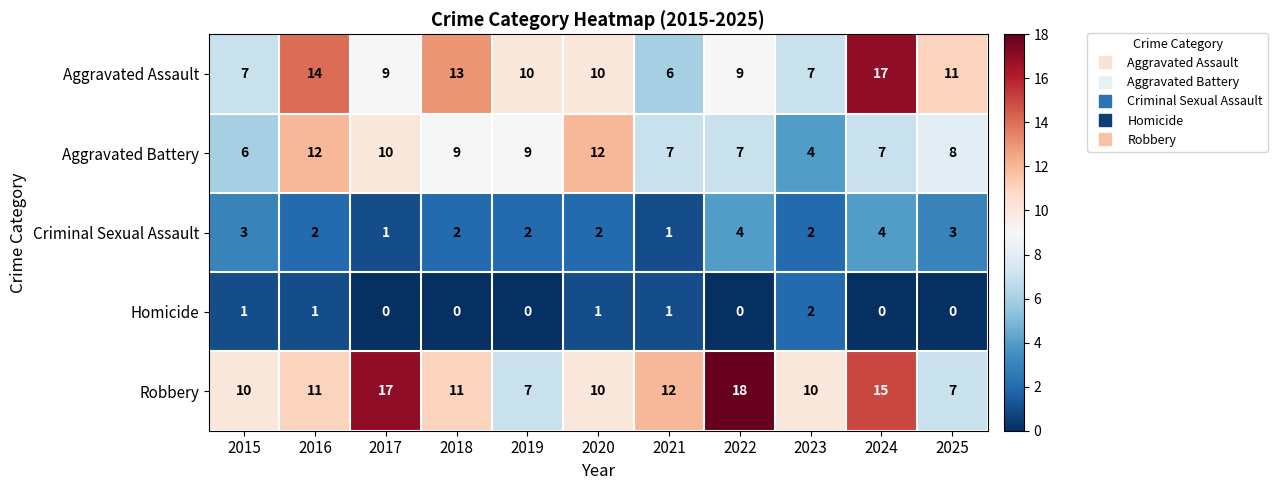

The value of Aggravated Battery at 2019 is 9. True or false?

True